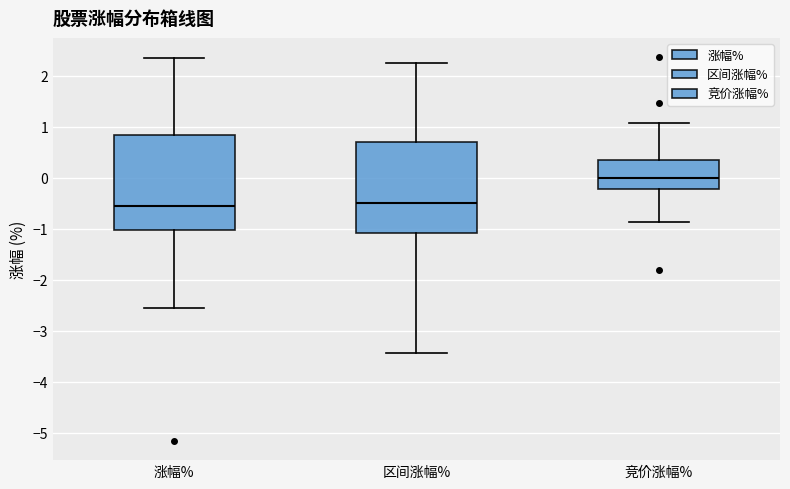

Reading left to right, read every box against the y-axis: the position of its median line, the range the box covers, and the ends of its whiskers. The values are not printed on the chart, so give them approximately, as read against the axis.

涨幅%: median -0.6, box -1.0 to 0.9, whiskers -2.6 to 2.4
区间涨幅%: median -0.5, box -1.1 to 0.7, whiskers -3.4 to 2.3
竞价涨幅%: median 0.0, box -0.2 to 0.4, whiskers -0.9 to 1.1